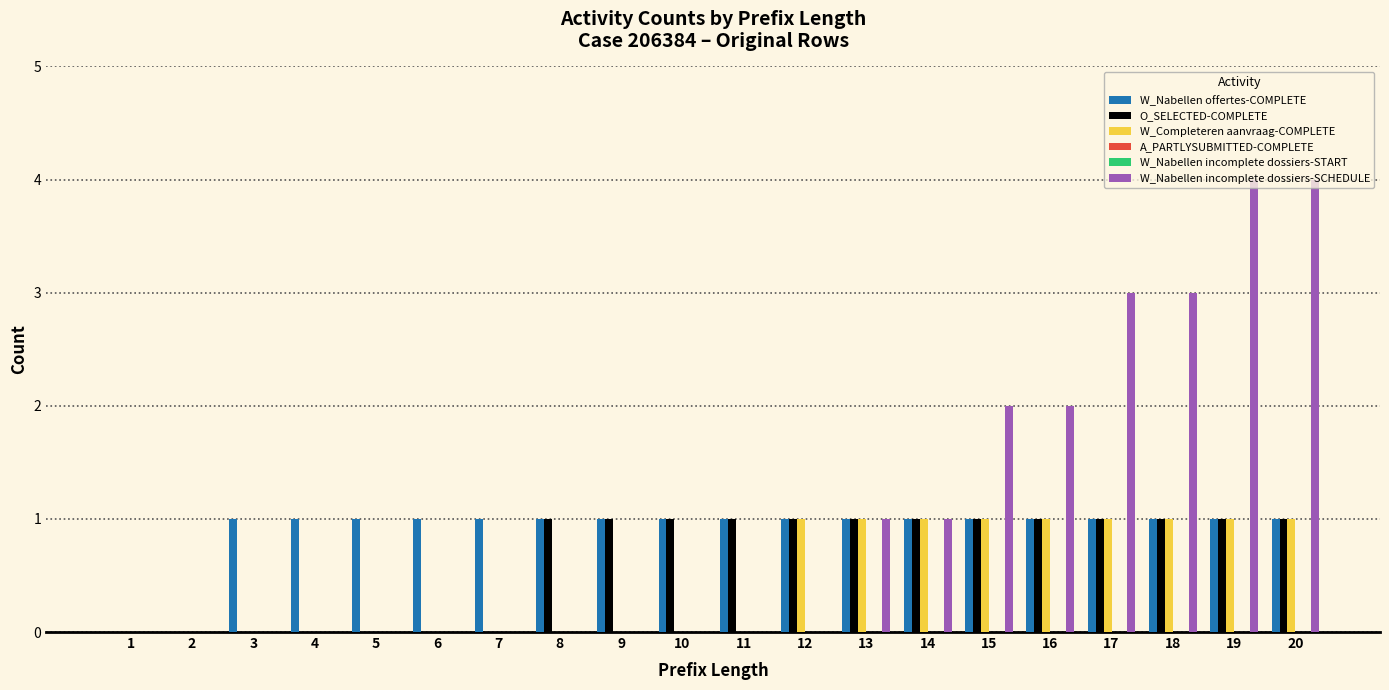

What is the difference between the highest and lowest values at 15?

2